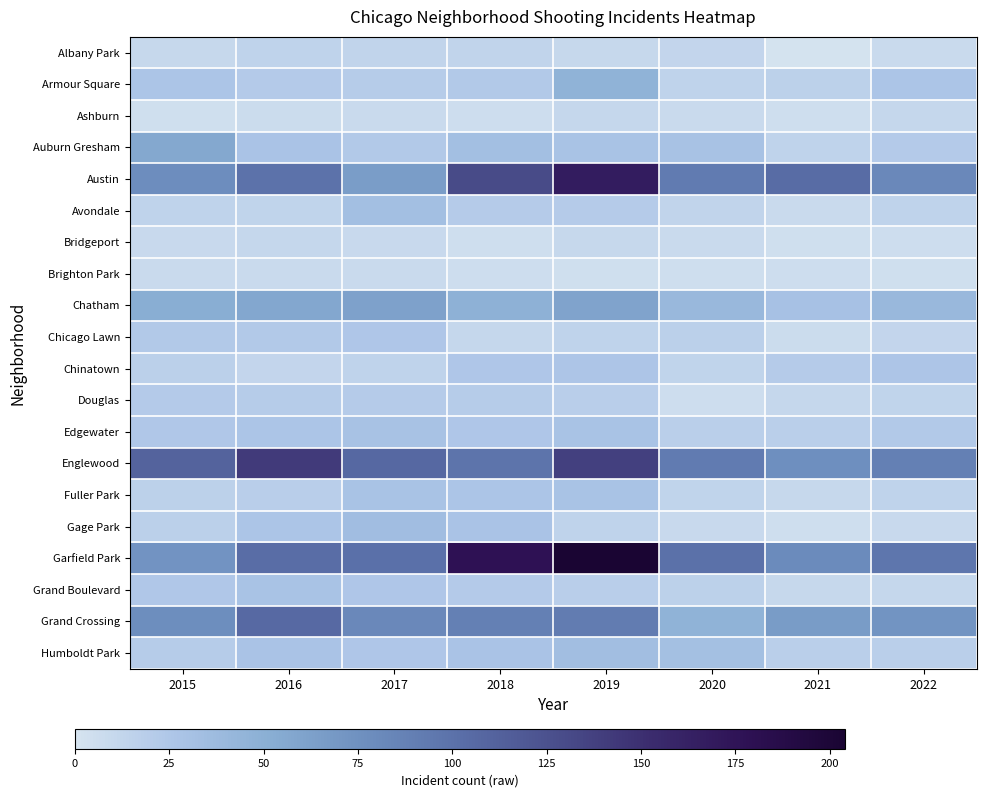

The Albany Park series shows 10 at 2015. True or false?

True